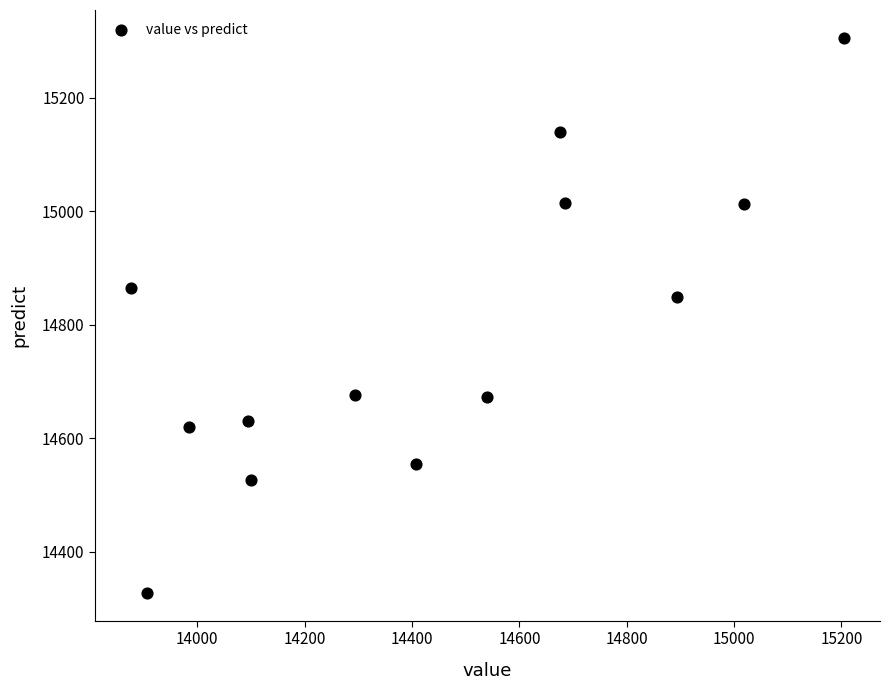

What is the range of X values (max minus min)?

1329.7